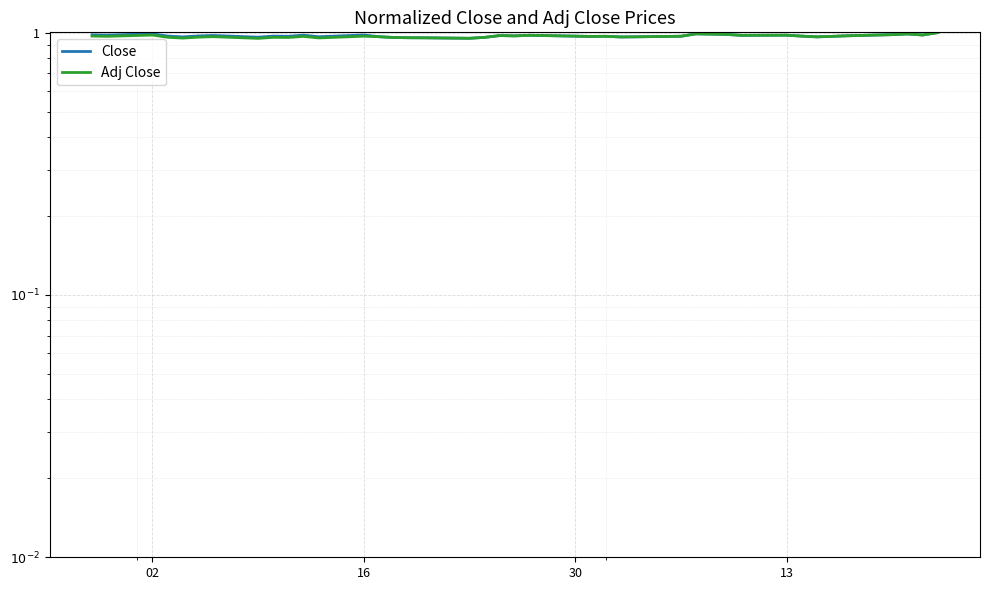

Is it true that Adj Close equals 1.0 at 10?

True